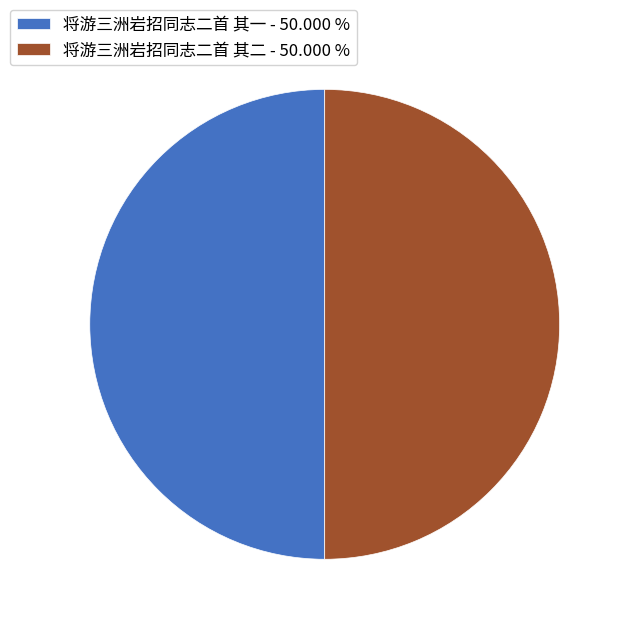

Do 将游三洲岩招同志二首 其二 - 50.000 % and 将游三洲岩招同志二首 其一 - 50.000 % together represent more than half of the pie?

Yes